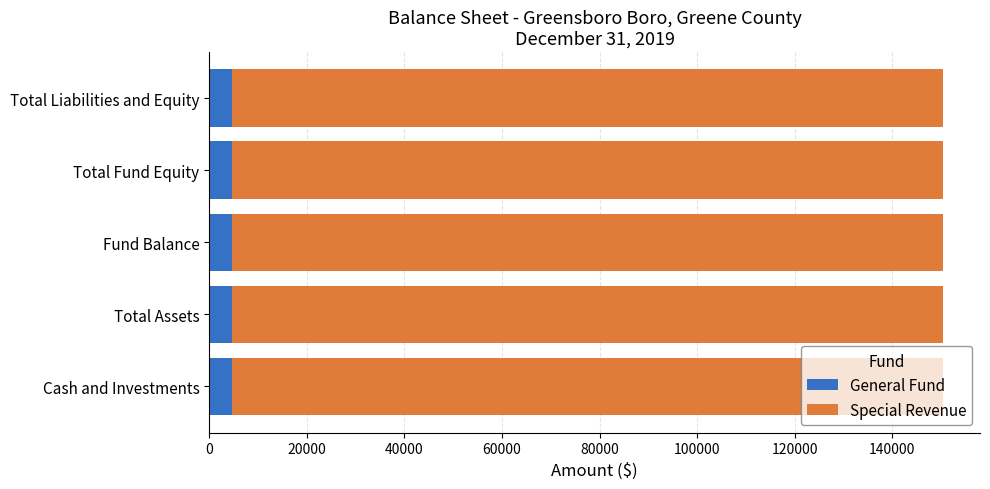

Is it true that General Fund equals 4649 at Total Liabilities and Equity?

True